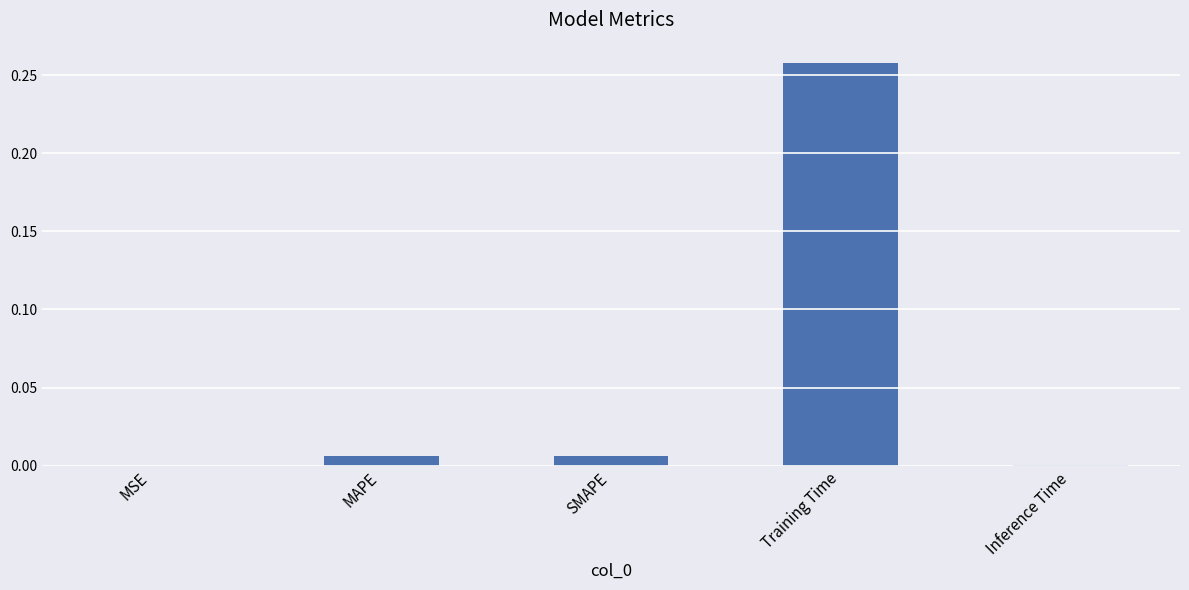

Which has a higher value, SMAPE or Training Time?

Training Time